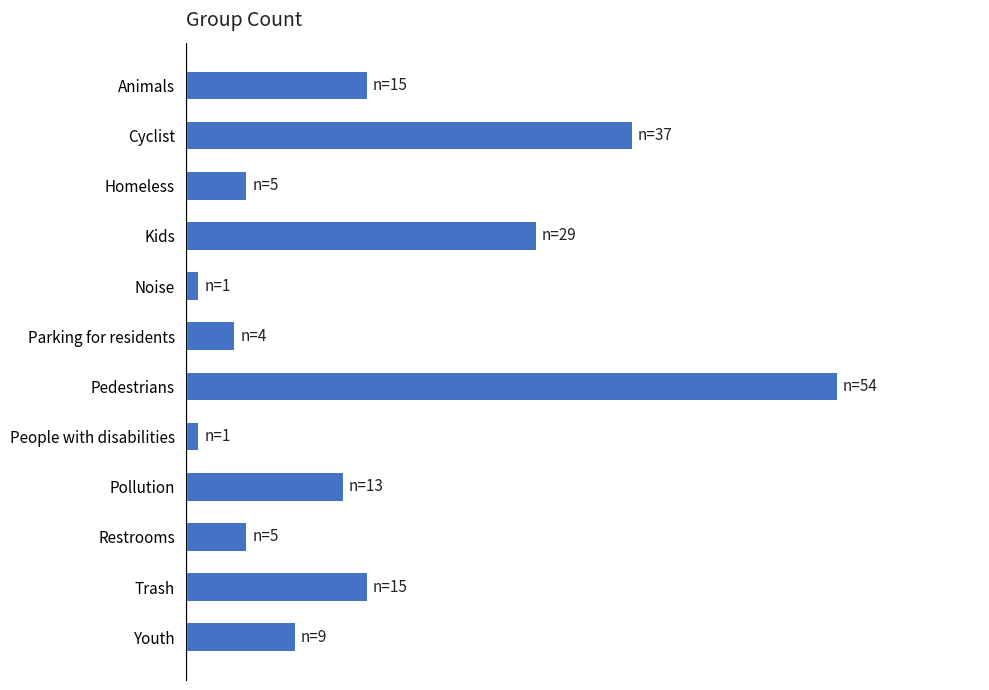

Does the chart contain any negative values?

No